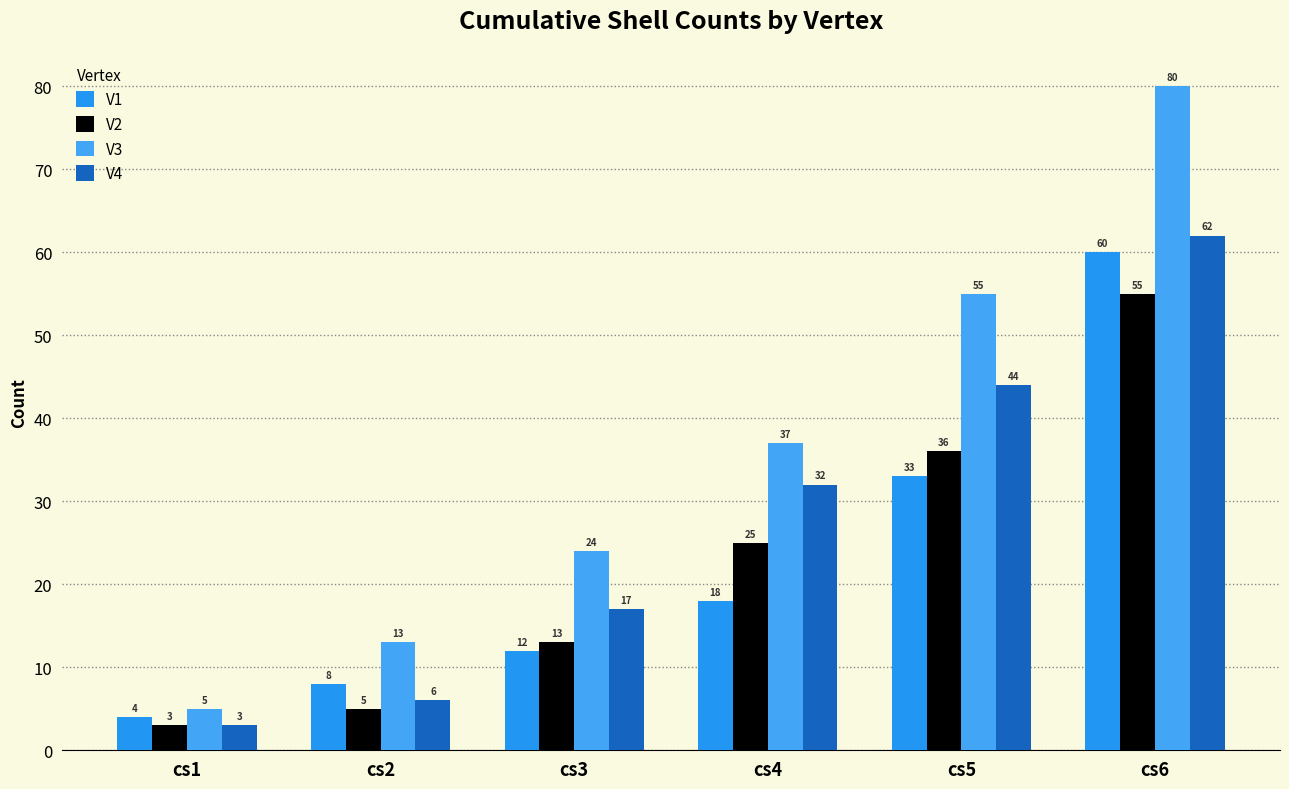

What is the average value of the V3 series?

36